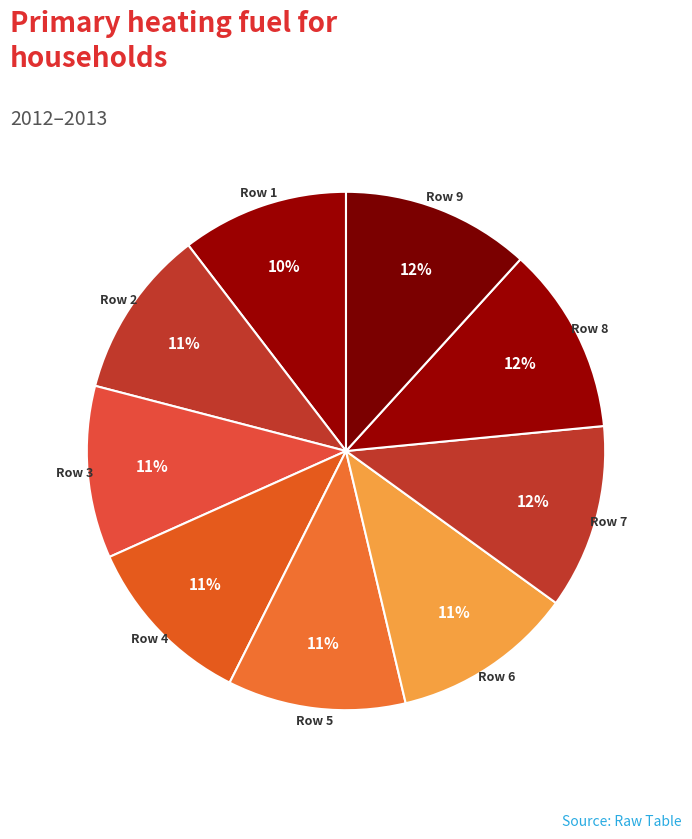

How many segments does this pie chart have?

9